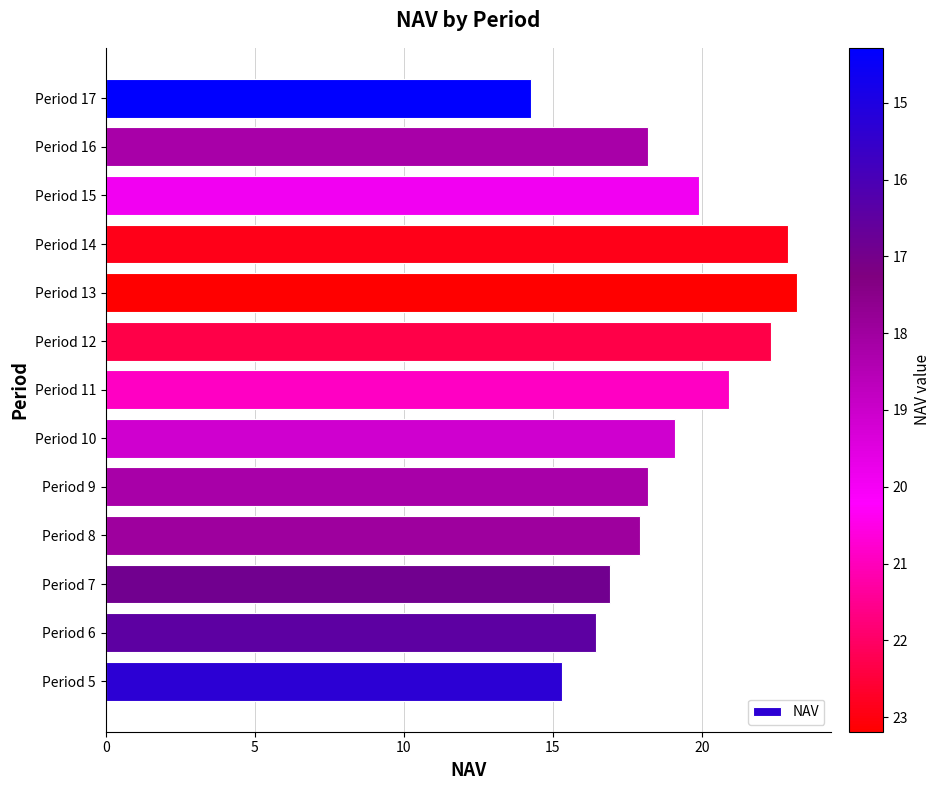

What is the average value?

18.9